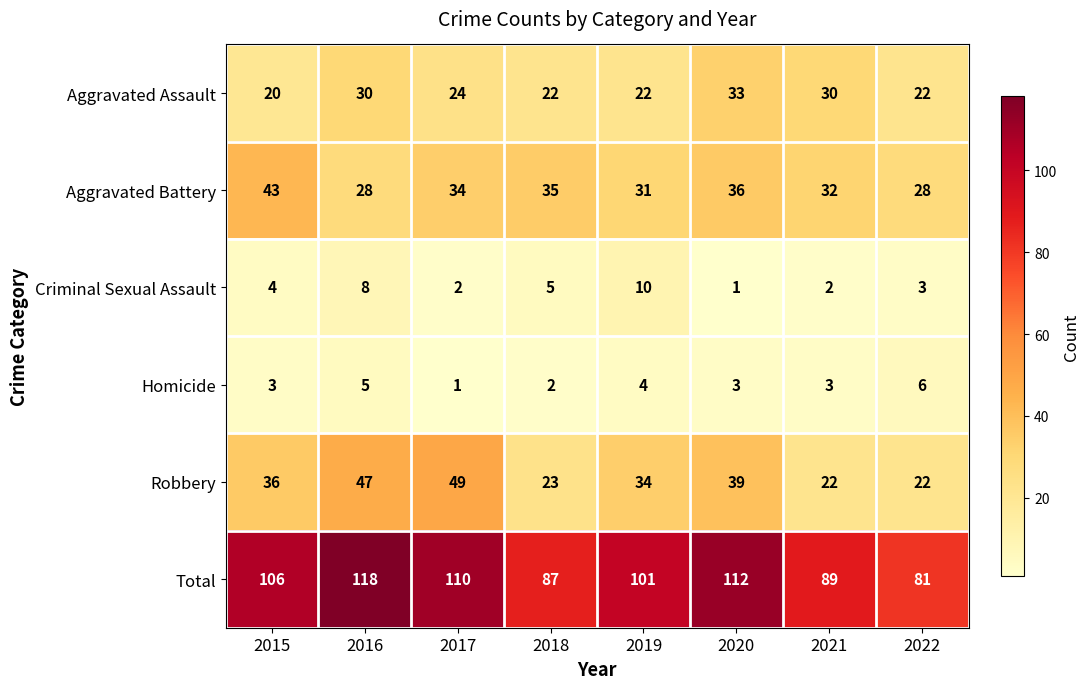

Which category has the lowest value in the Homicide series?

2017